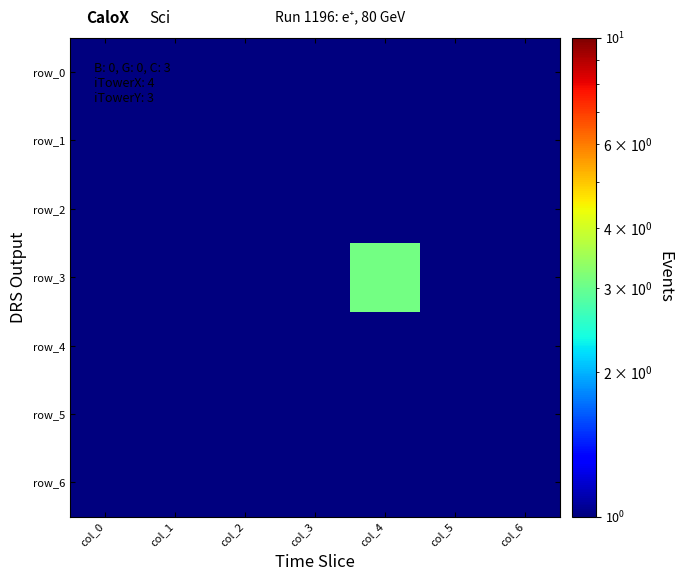

At col_1, list the series in order from largest to smallest.

row_0, row_1, row_2, row_3, row_4, row_5, row_6